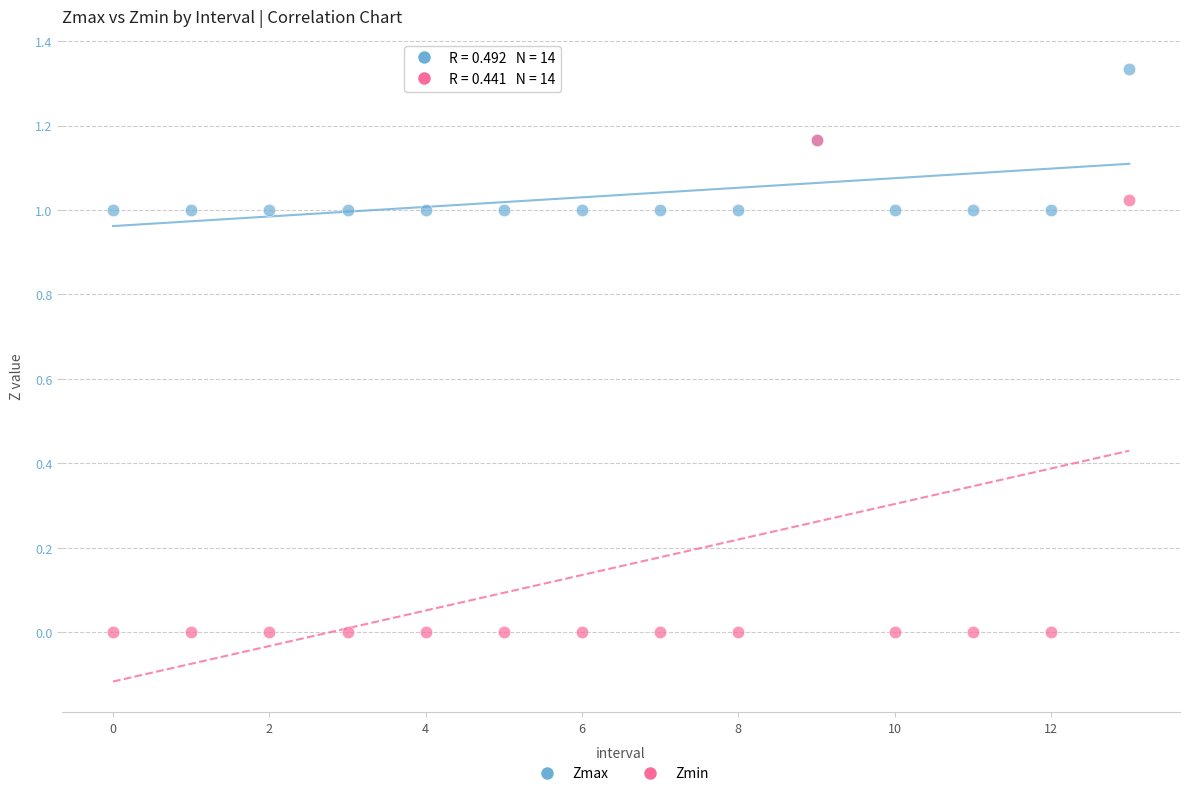

What are all the series names shown in the legend?

Zmax, Zmin